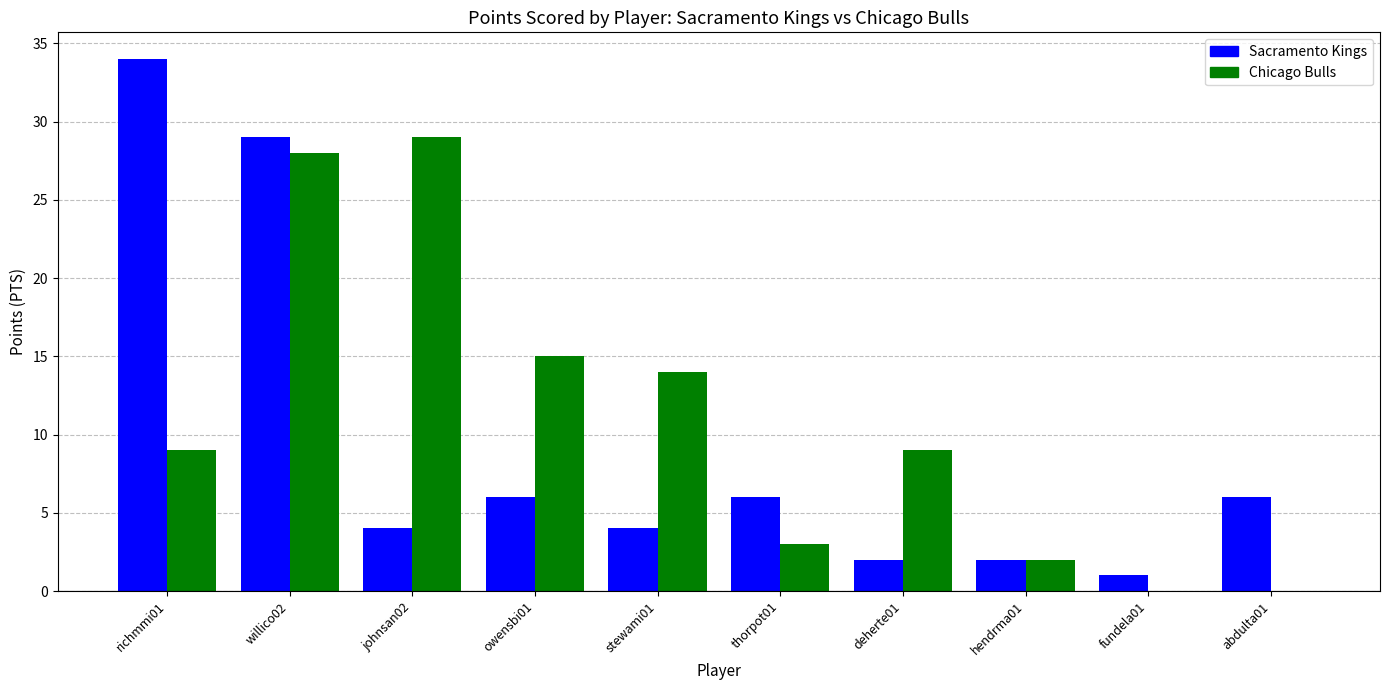

Which category has the highest value across all series?

richmmi01